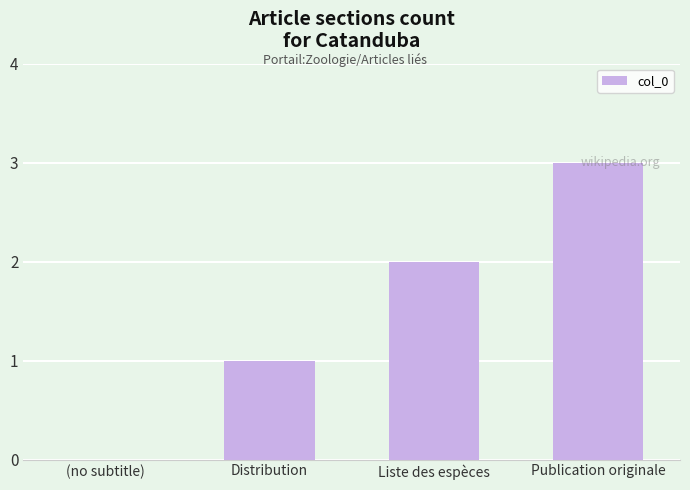

Which label corresponds to the largest value in the chart?

Publication originale